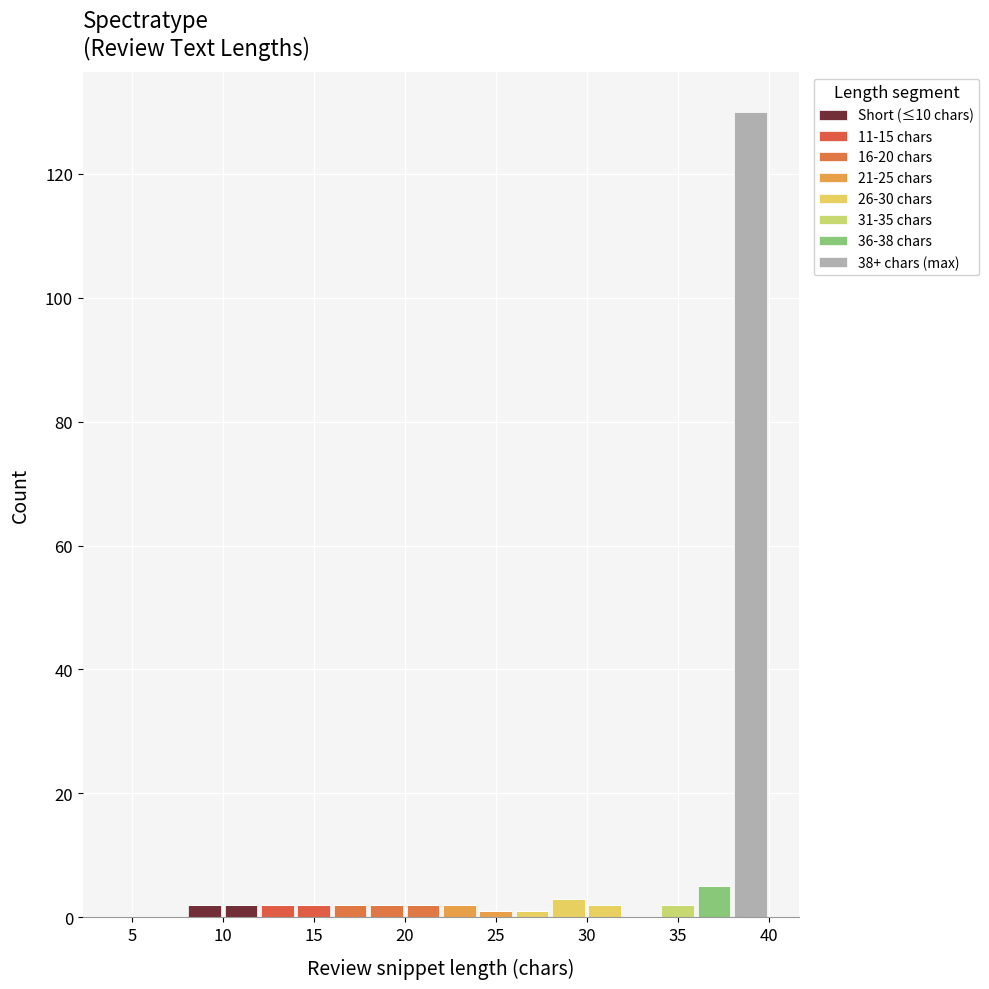

Which range on the x-axis has the tallest stacked bar (by total height)?

38 to 40